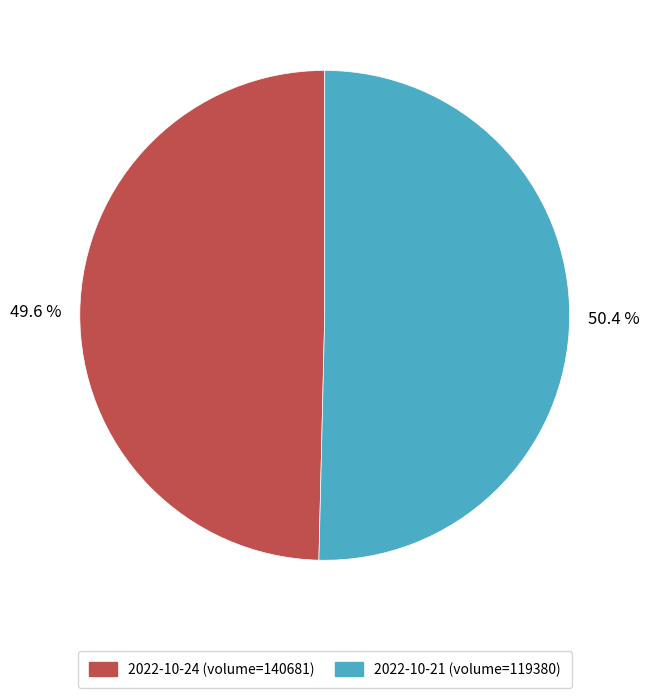

The 2022-10-21 (volume=119380) slice represents 43% of the pie. True or false?

False